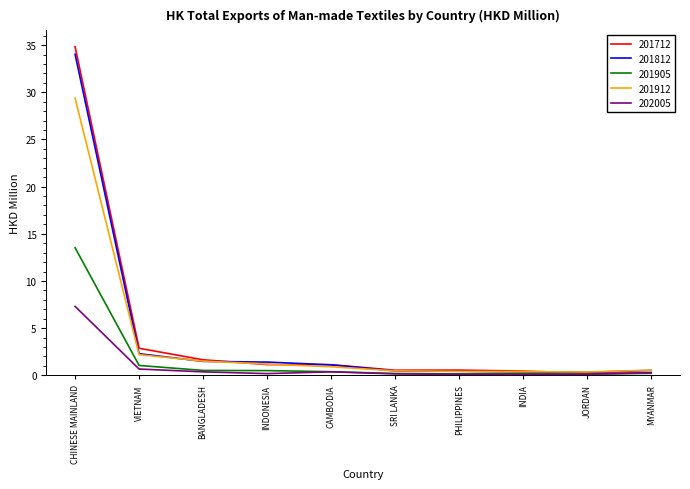

True or false: 201905 has a value of 0.1 at JORDAN.

True